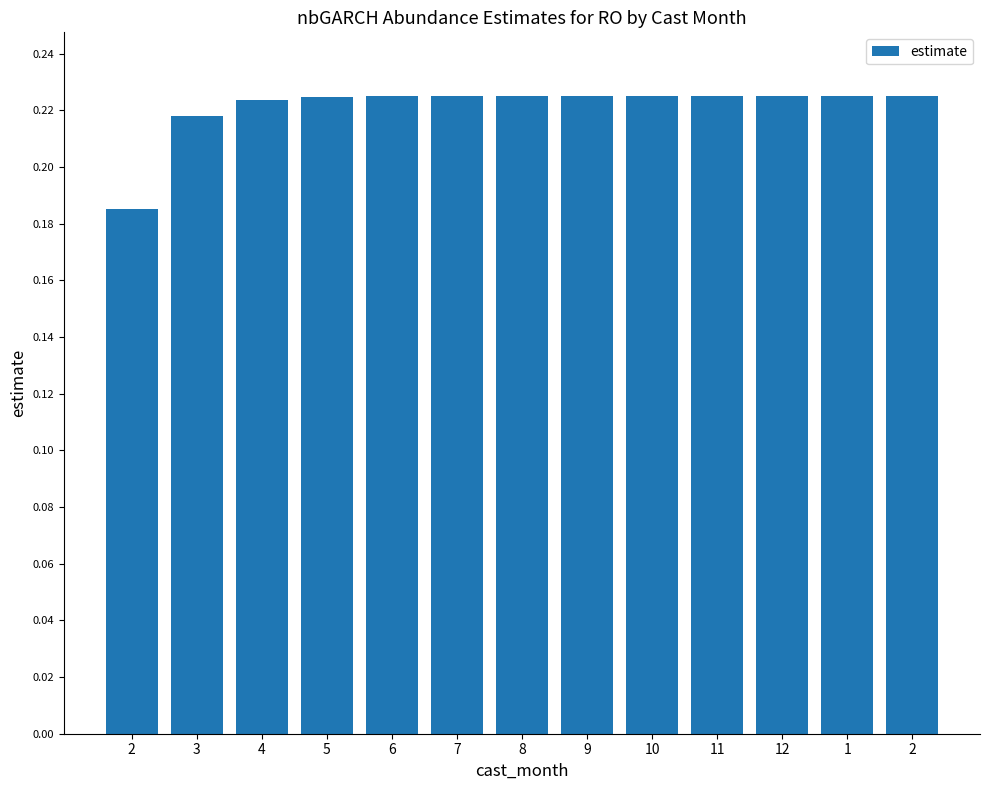

Does the chart contain any negative values?

No